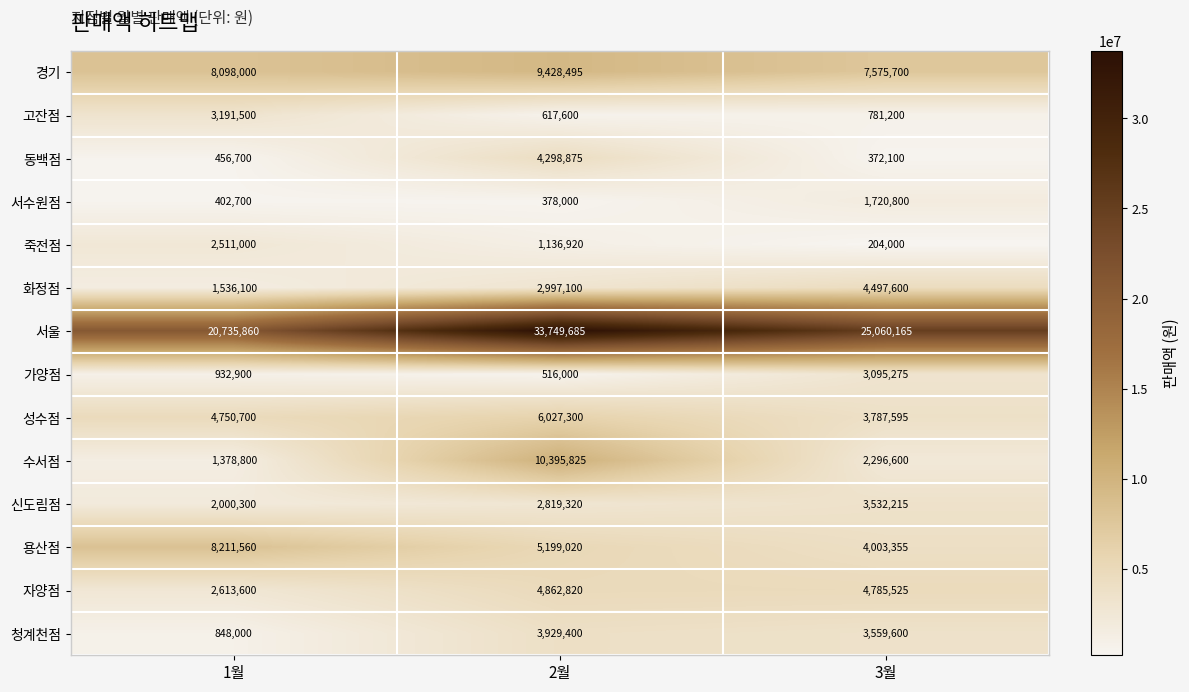

The 용산점 series shows 8211560 at 1월. True or false?

True